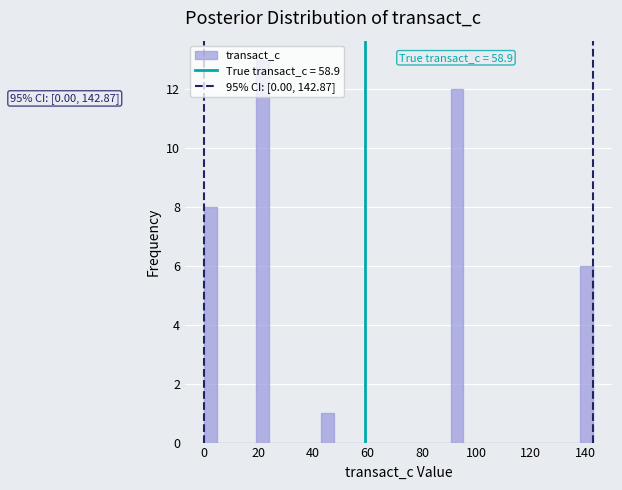

Read against the x-axis, roughly where is the centre of the tallest bar?

22